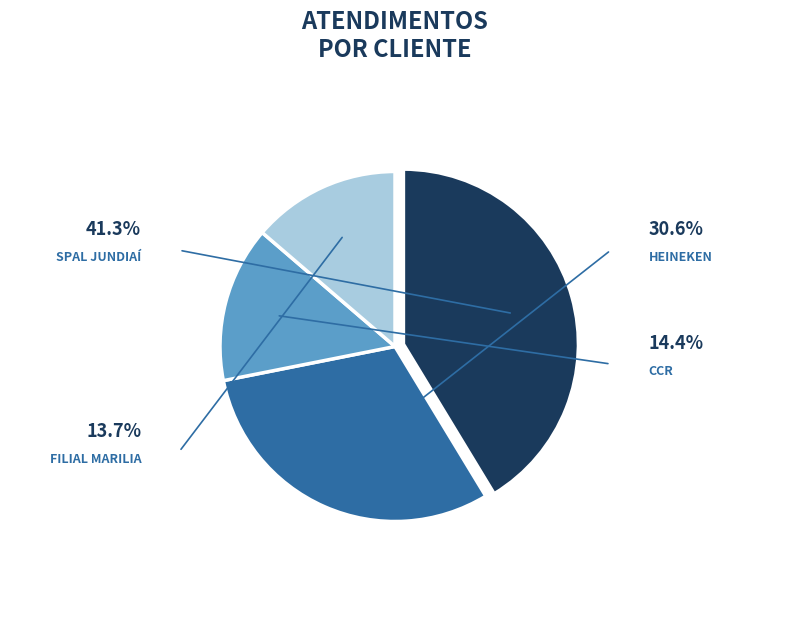

How many segments does this pie chart have?

4